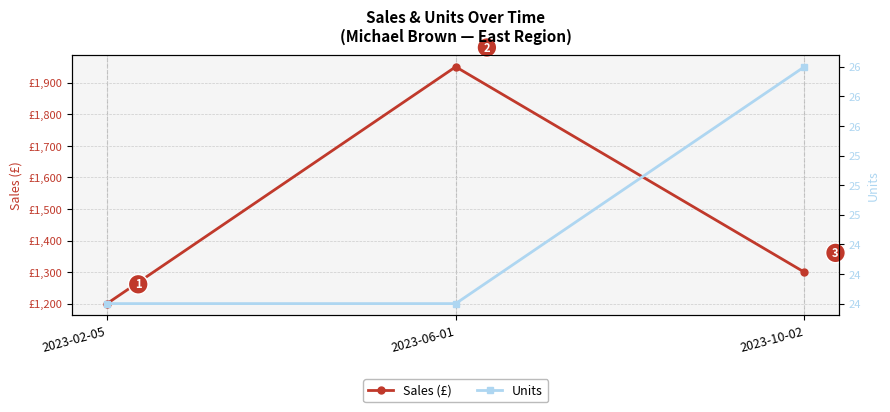

What position from the left is 2023-10-02?

3